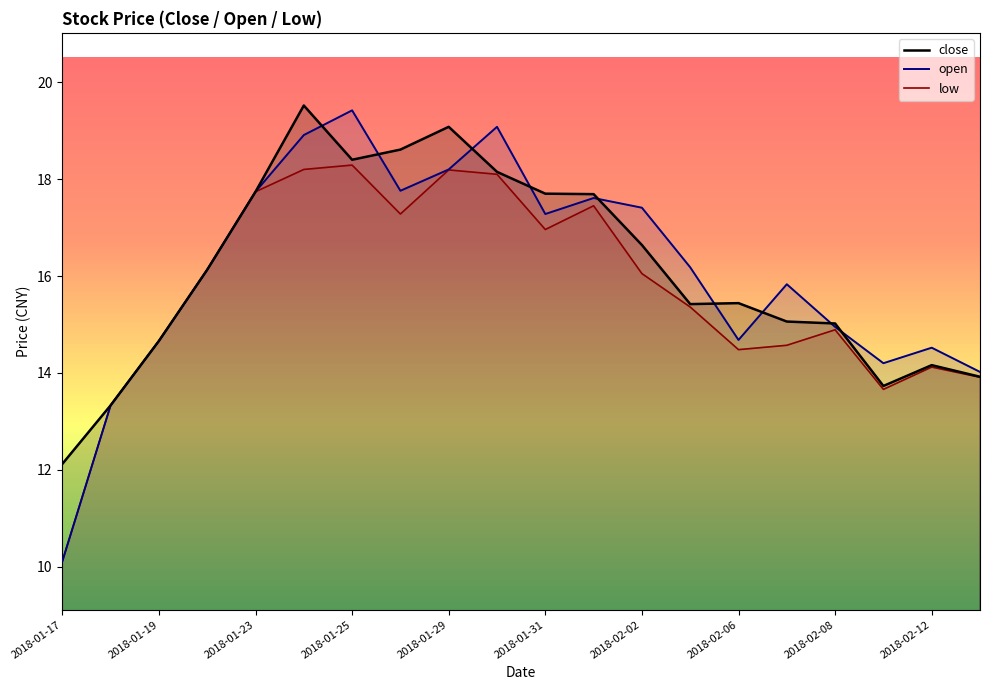

List the series in order of their peak value, lowest first.

low, open, close